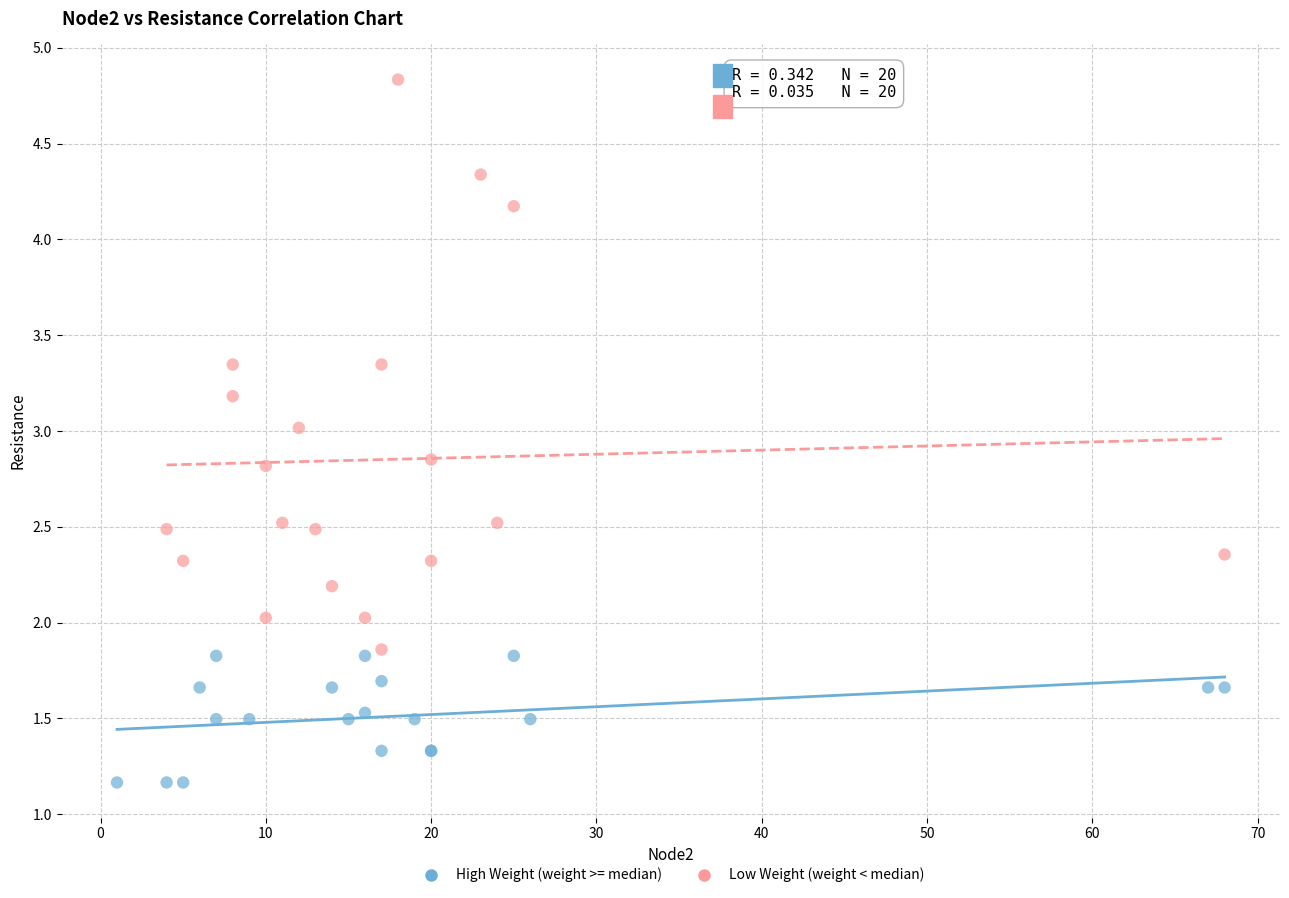

Which series reaches the maximum Y coordinate?

Low Weight (weight < median)